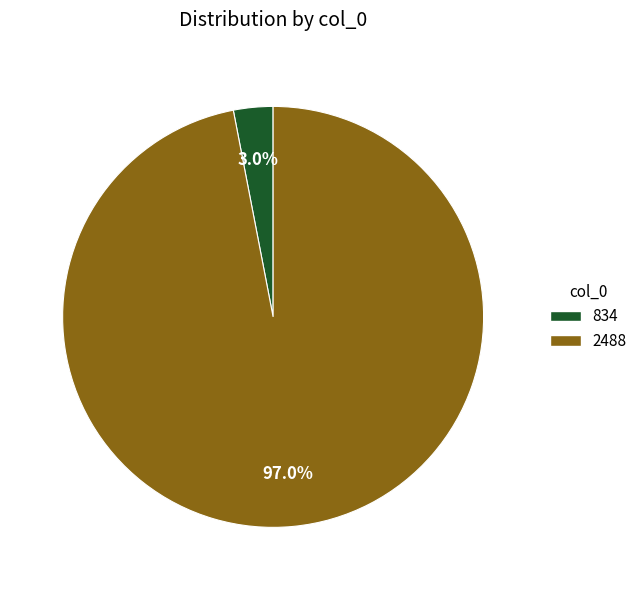

Rank the categories by value from lowest to highest.

834, 2488